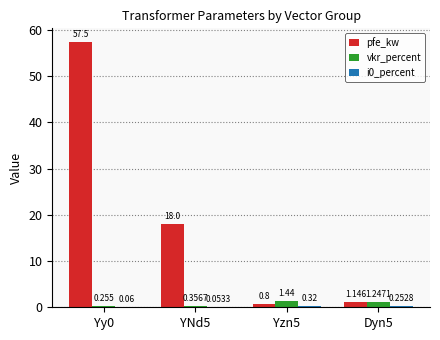

Which series has the largest total across all categories?

pfe_kw